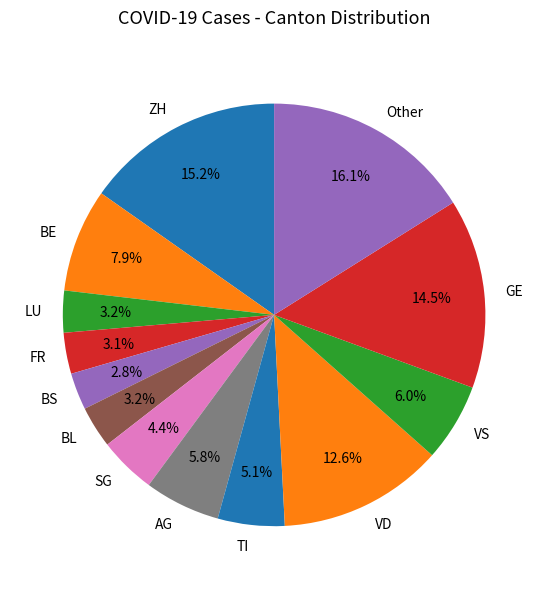

Does BL account for over 50% of the chart?

No